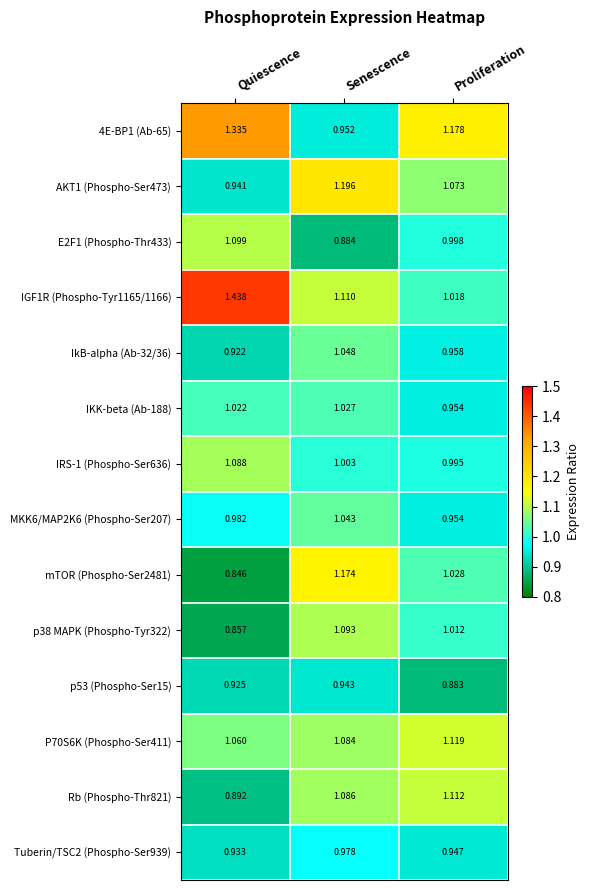

Rank the categories by AKT1 (Phospho-Ser473) value from highest to lowest.

Senescence, Proliferation, Quiescence